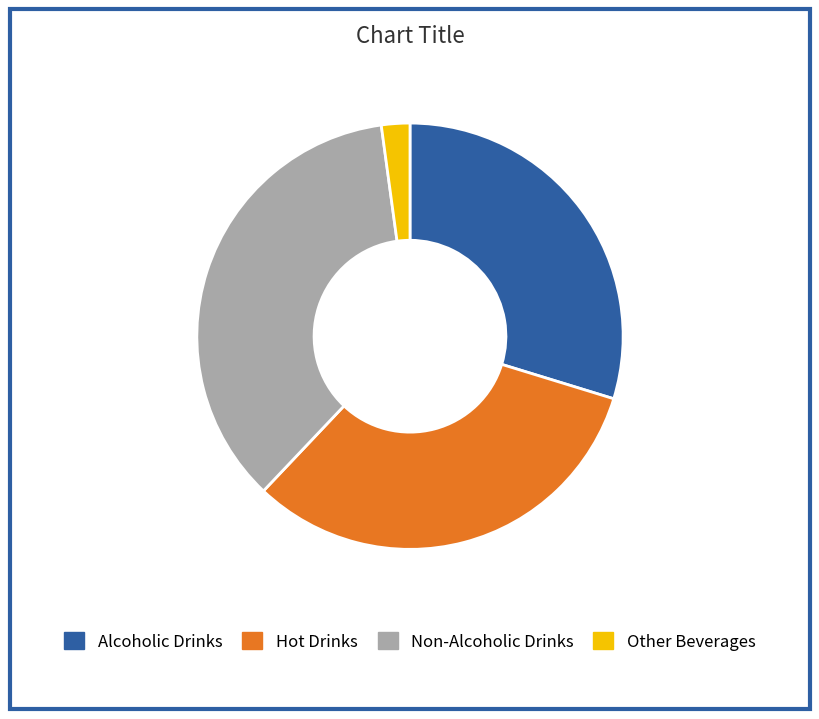

Which has a higher value, Non-Alcoholic Drinks or Hot Drinks?

Non-Alcoholic Drinks